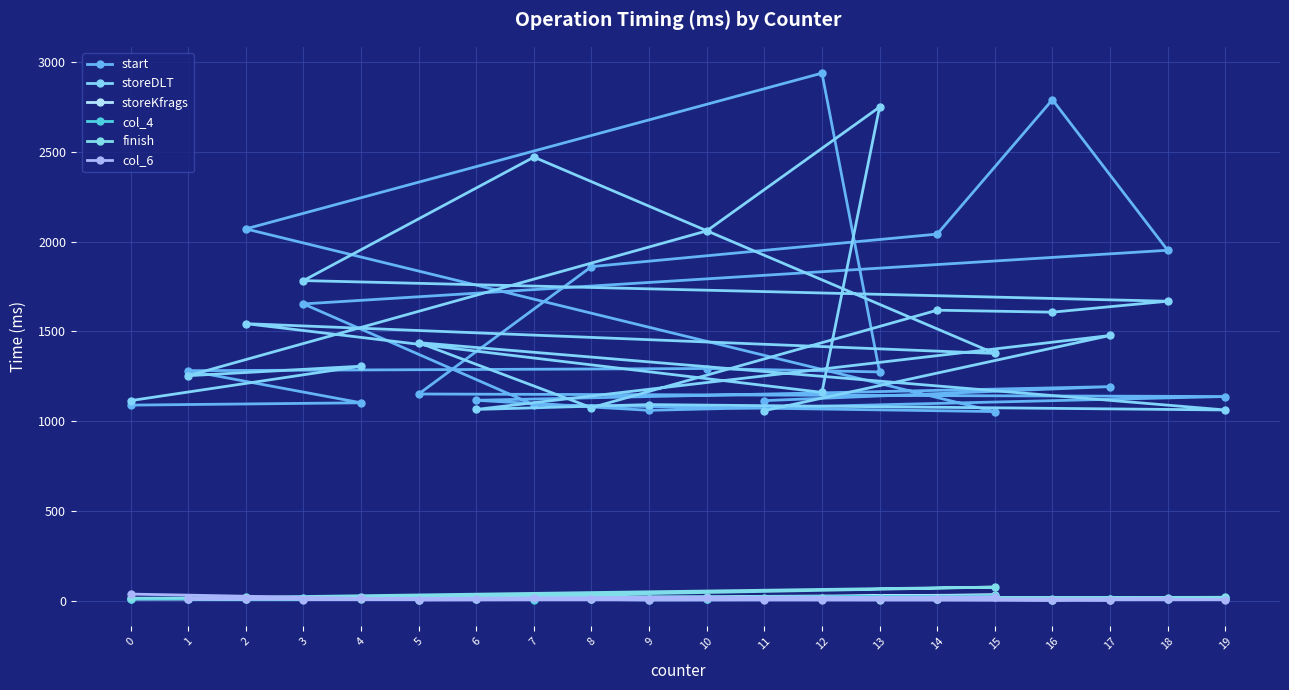

How many data points does each series have?

20